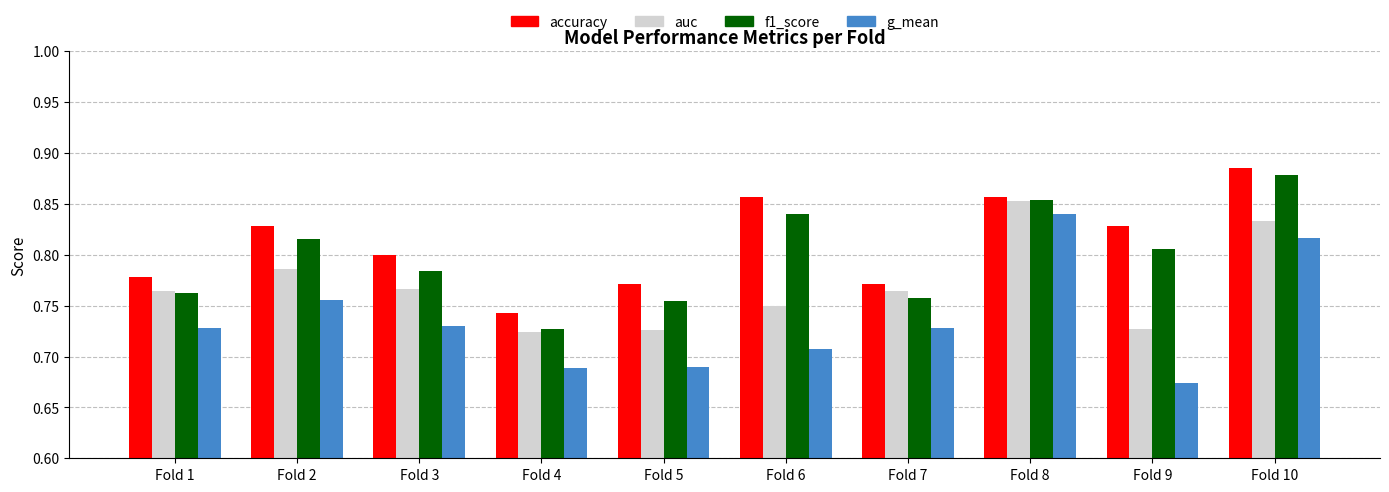

What are all the series names shown in the legend?

accuracy, auc, f1_score, g_mean